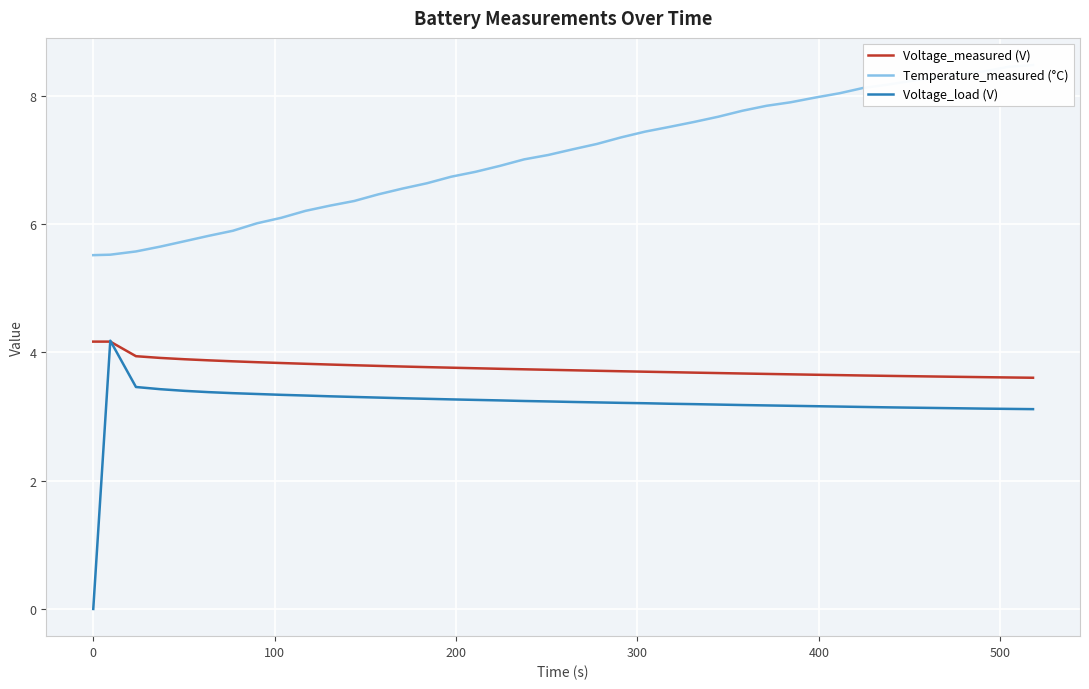

List the series in order of their peak value, highest first.

Temperature_measured (°C), Voltage_load (V), Voltage_measured (V)